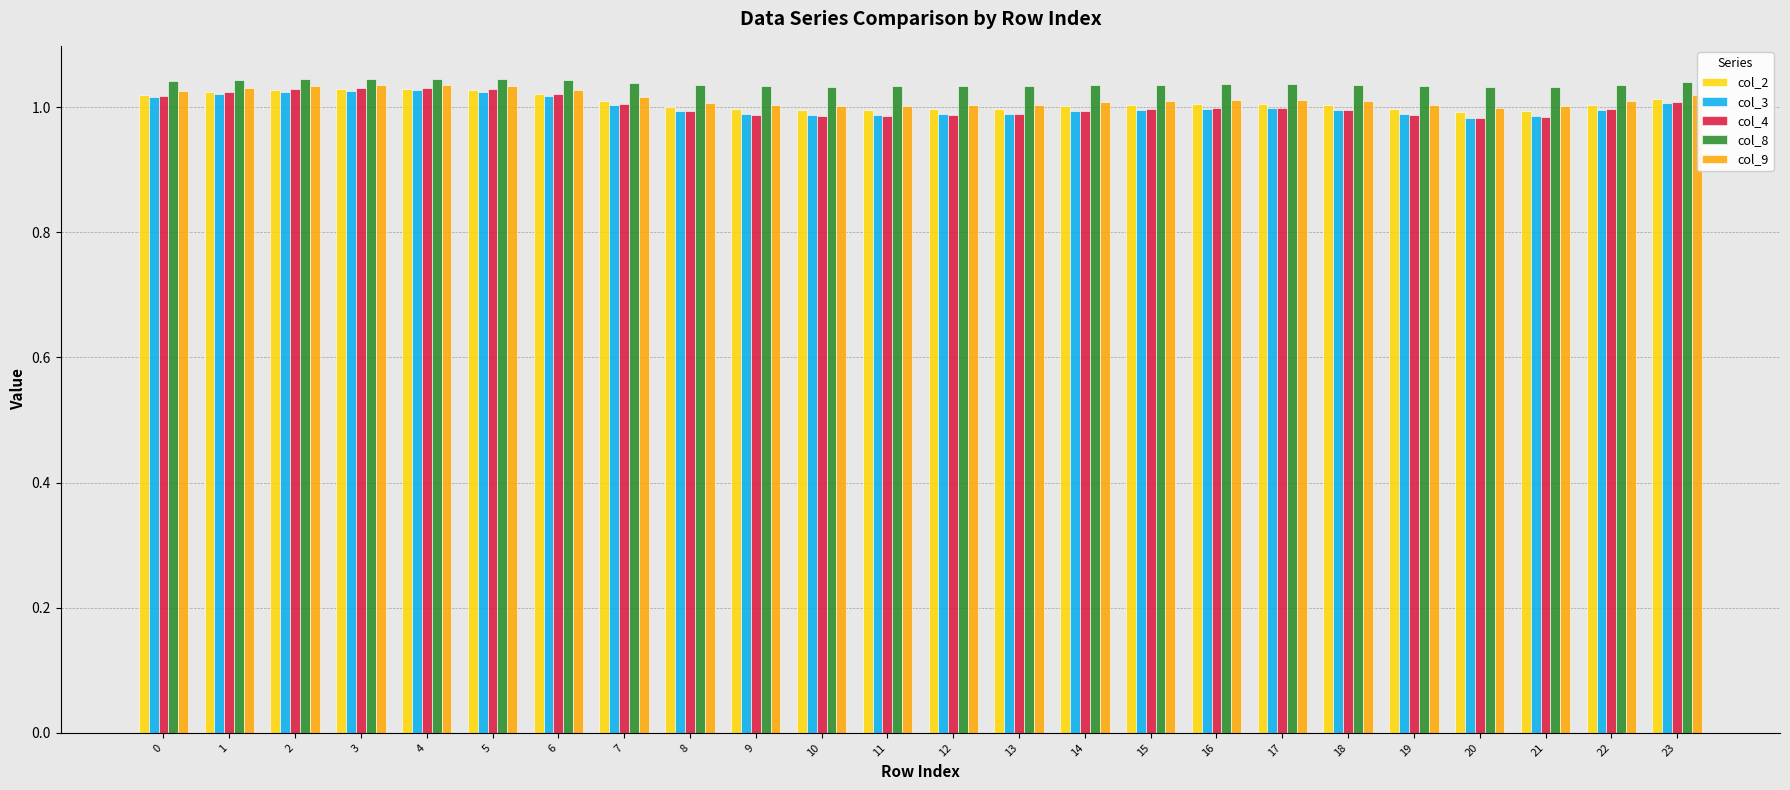

What is the sum of the col_2 values at 10 and 13?

2.0